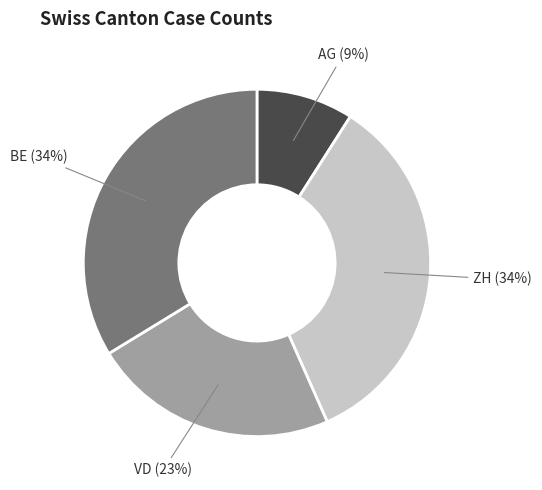

To the nearest percent, what is the average slice percentage?

25%